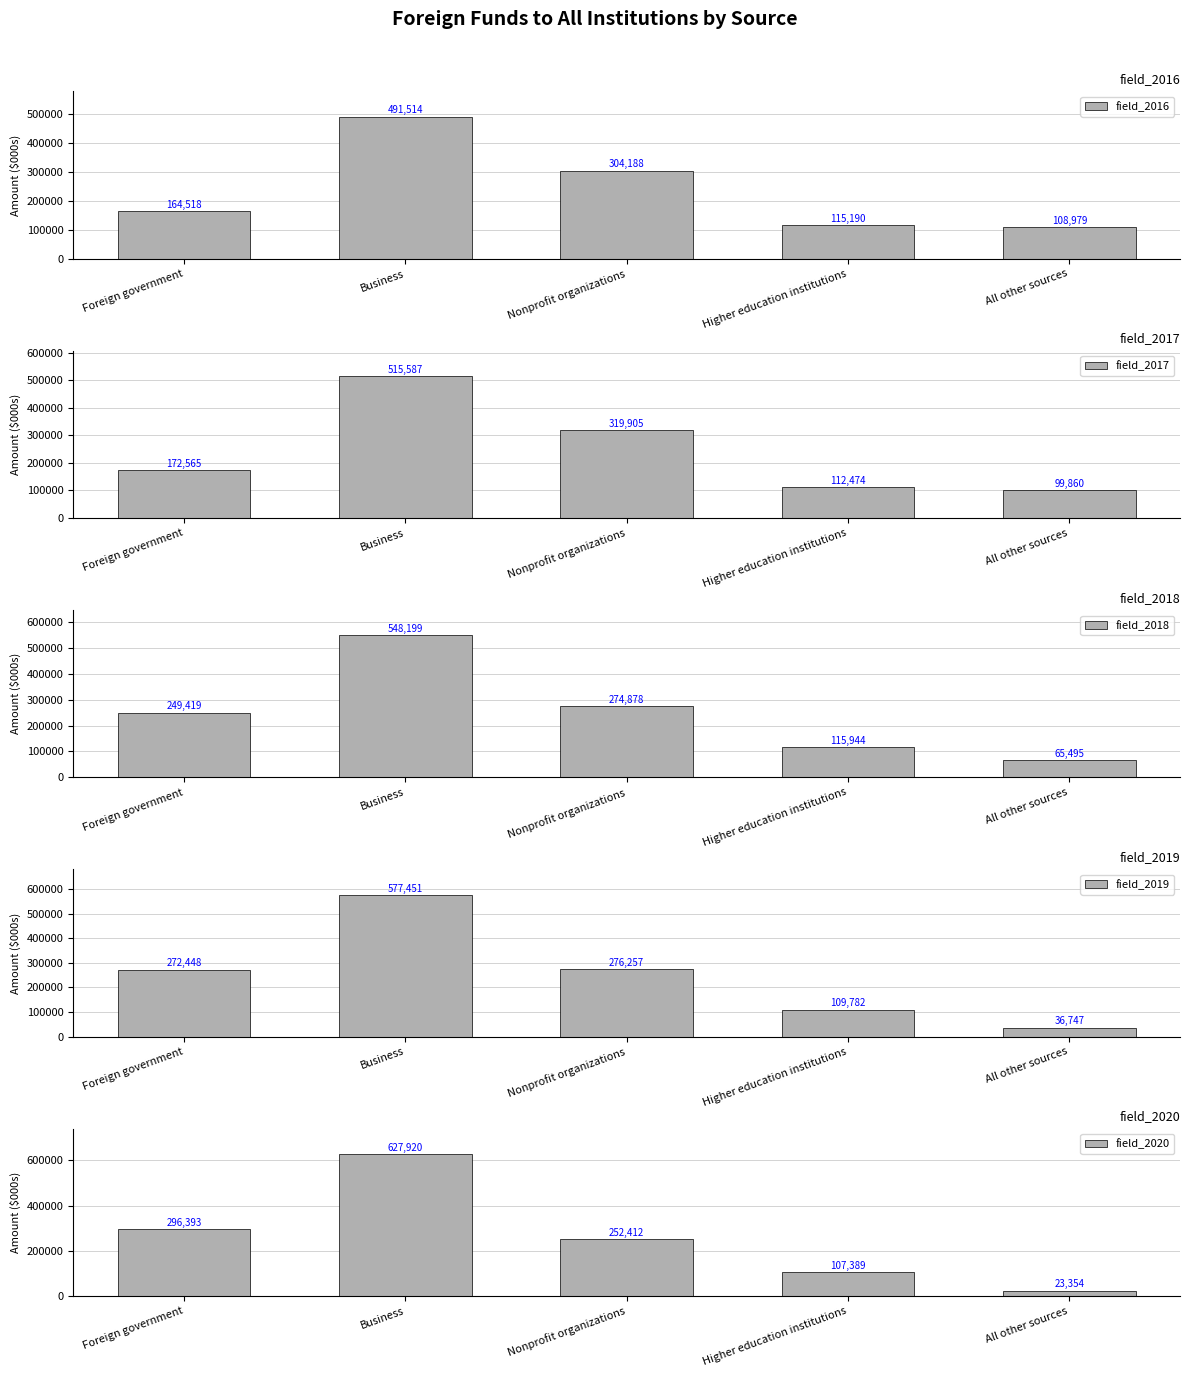

Rank the categories by field_2020 value from highest to lowest.

Business, Foreign government, Nonprofit organizations, Higher education institutions, All other sources